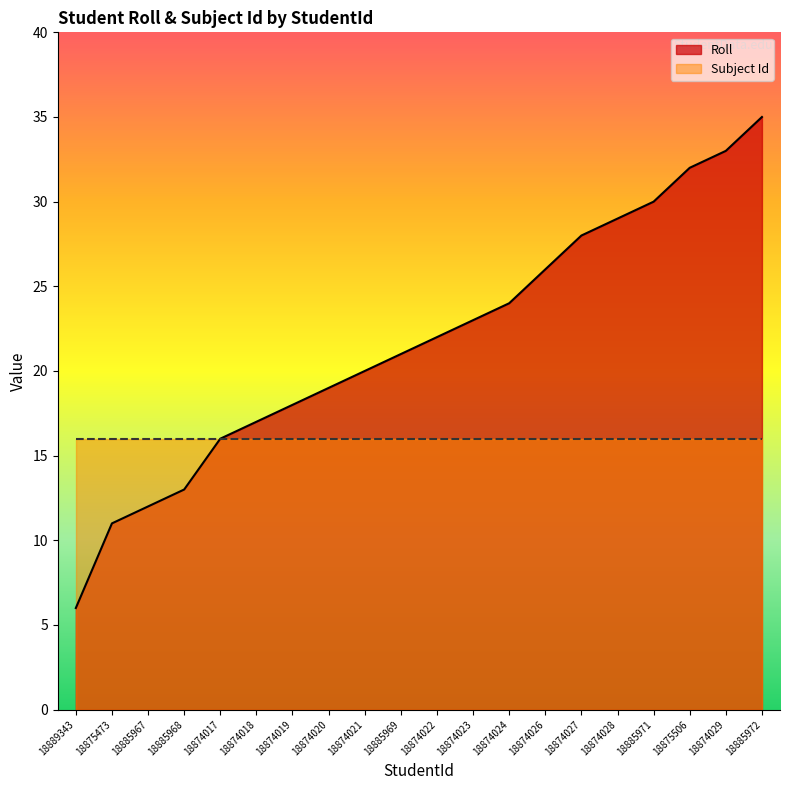

Does the chart display data point markers on the line(s)?

No